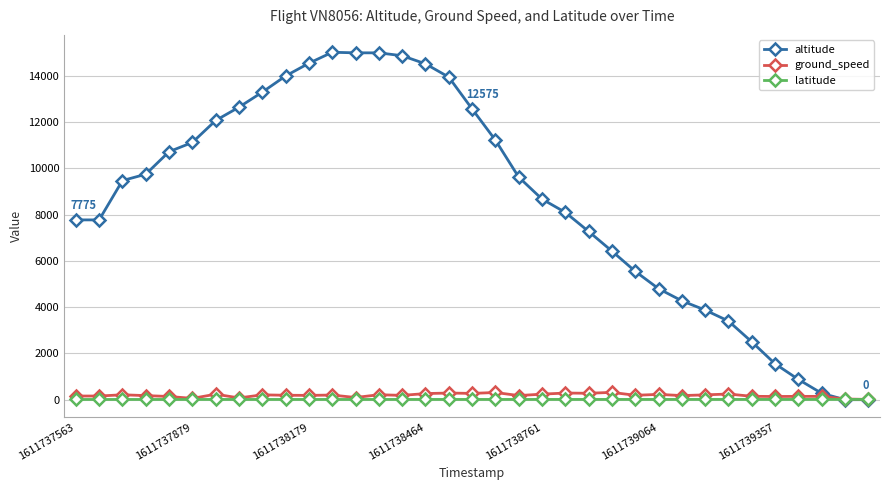

Which series has the largest total across all categories?

altitude